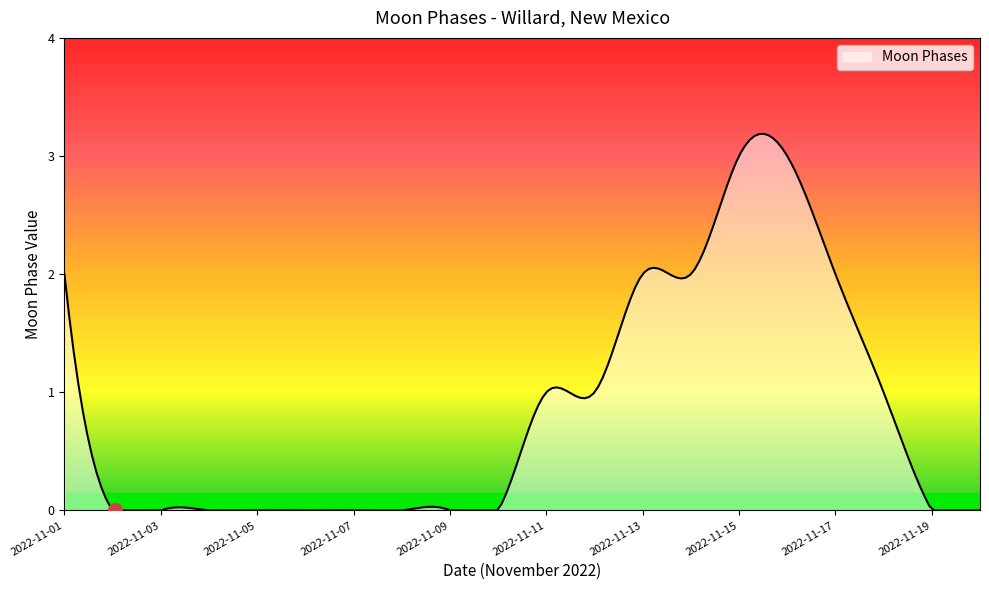

What is the sum of all values?

167.4